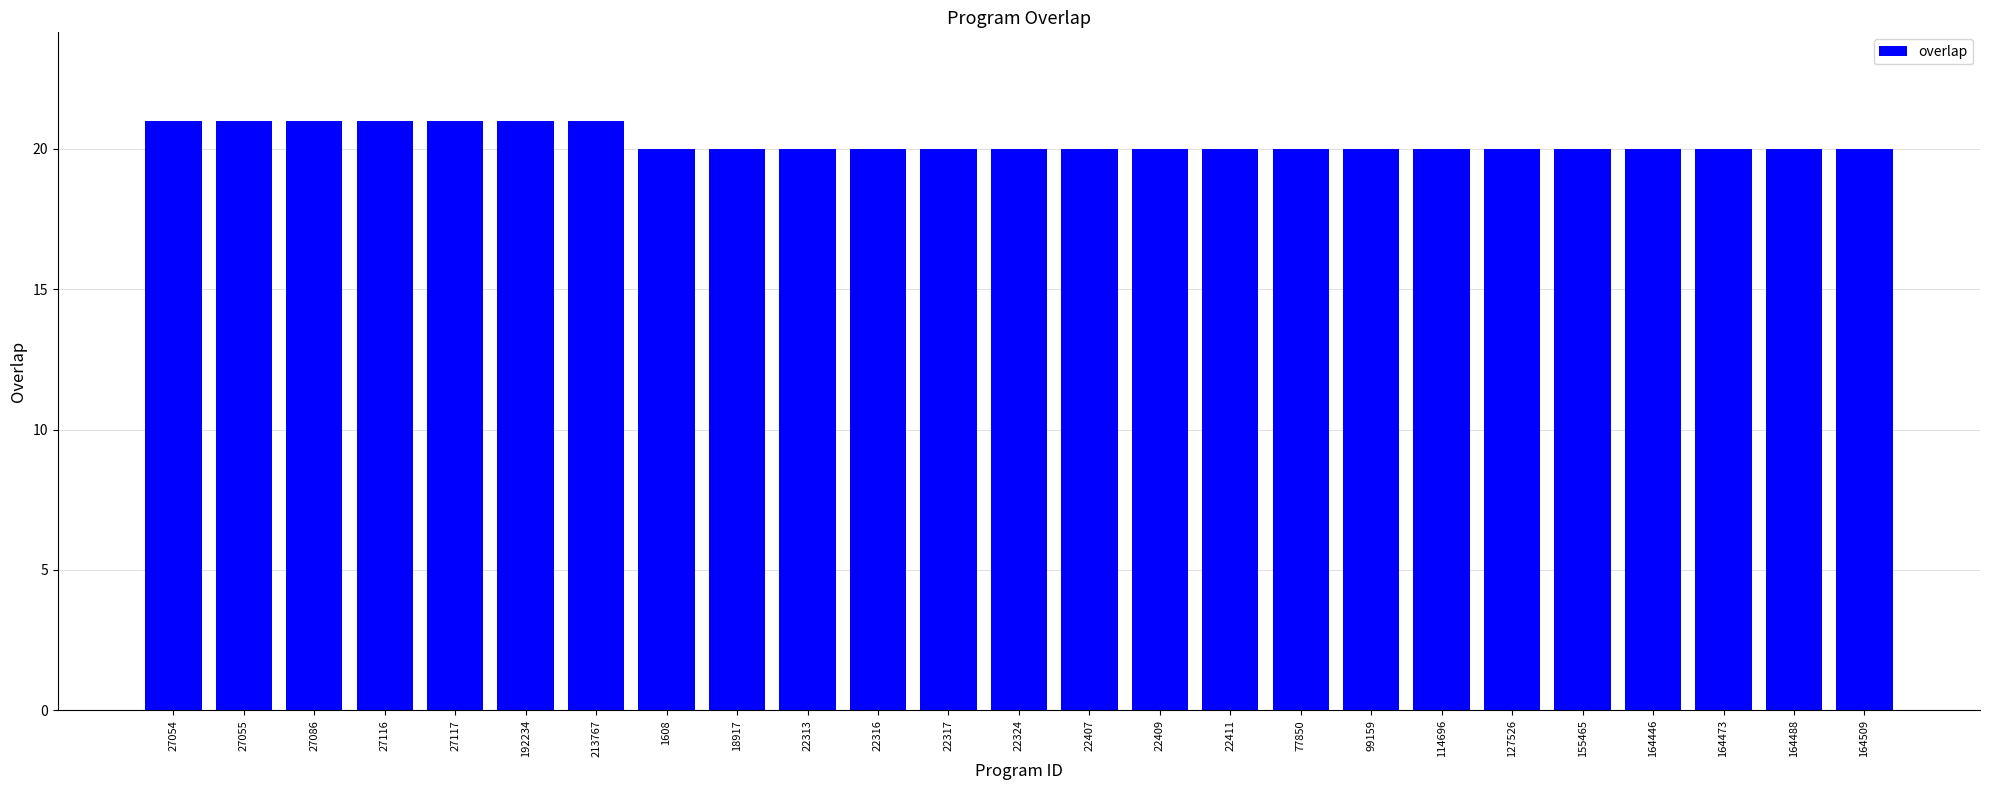

What is the value of the 17th bar from the left?

20